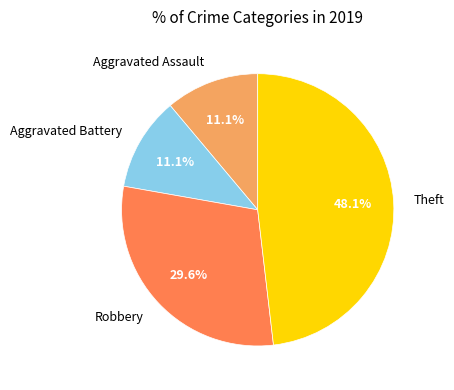

Which category has the biggest portion of the pie?

Theft